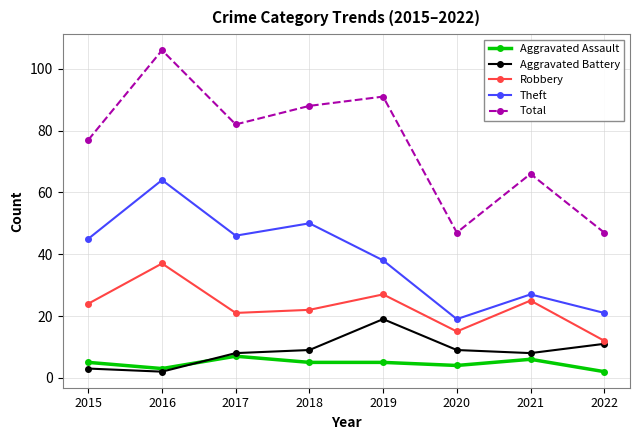

What is the sum of the Total values at 2017 and 2016?

188